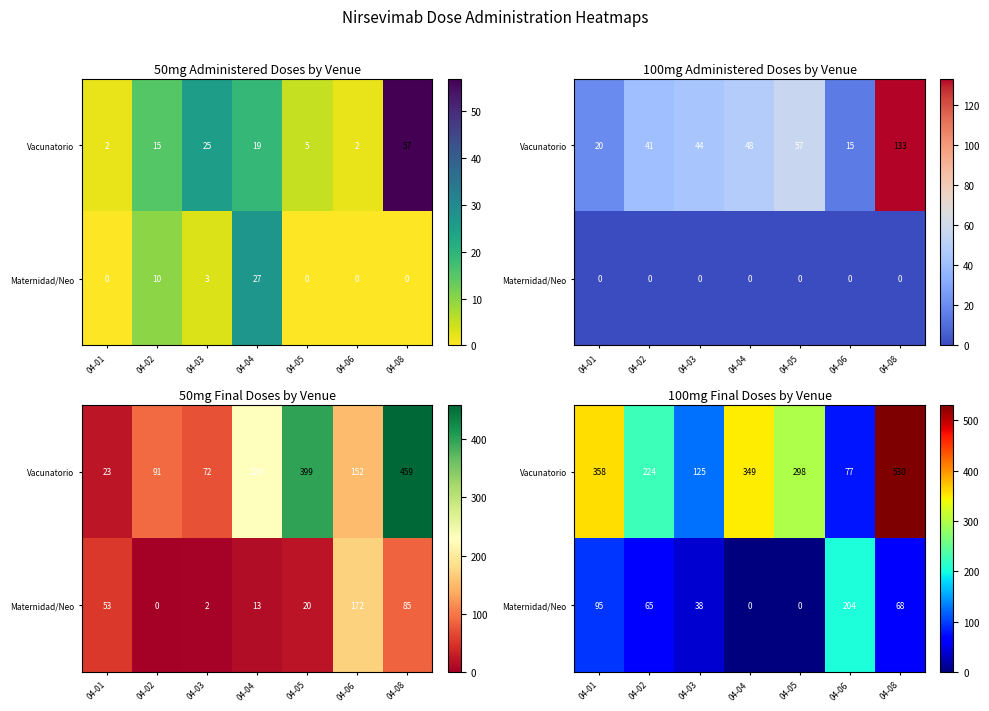

The value of Maternidad/Neo at 04-06 is 344. True or false?

False